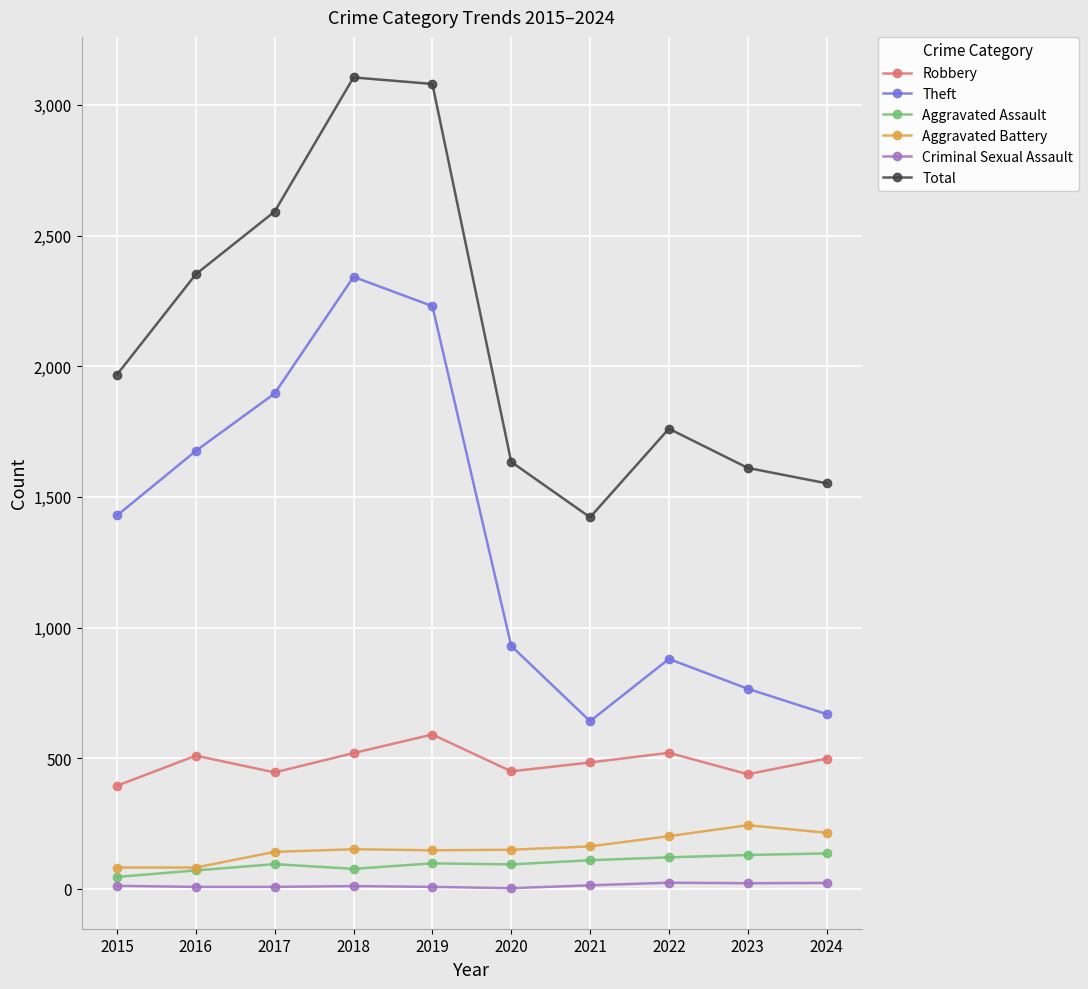

Which series has the largest total across all categories?

Total